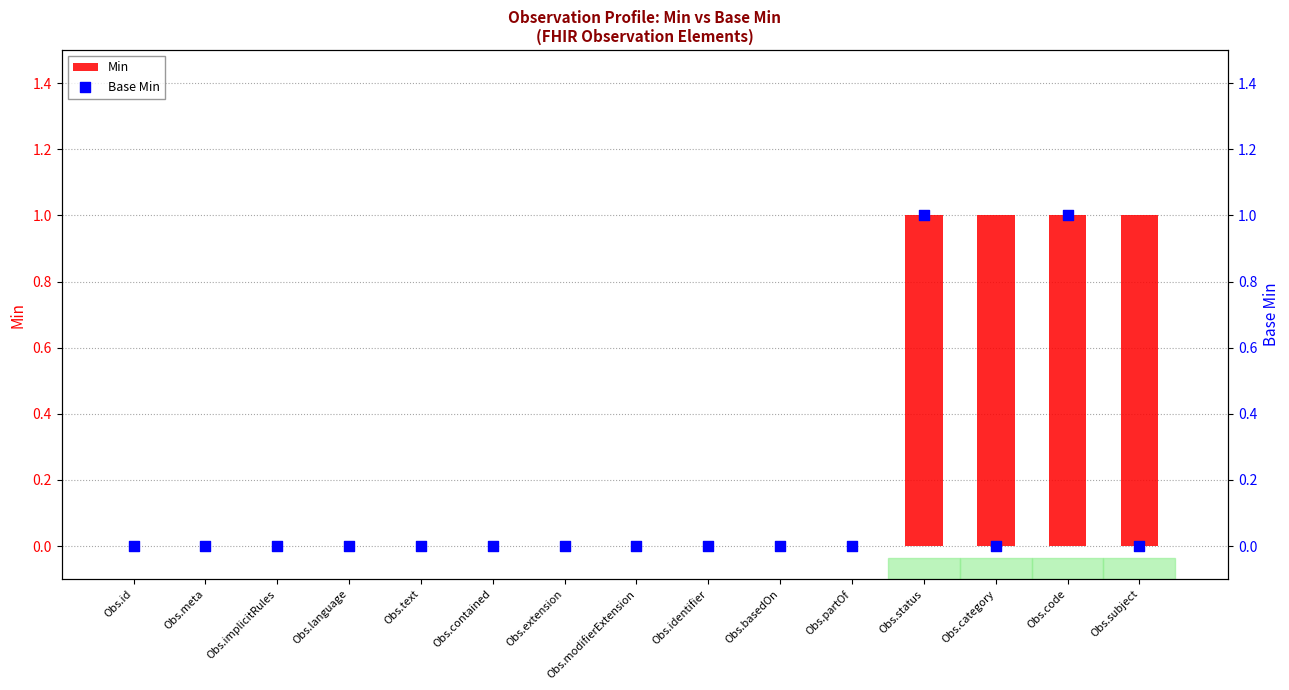

At which category is the sum across all series the highest?

Obs.status